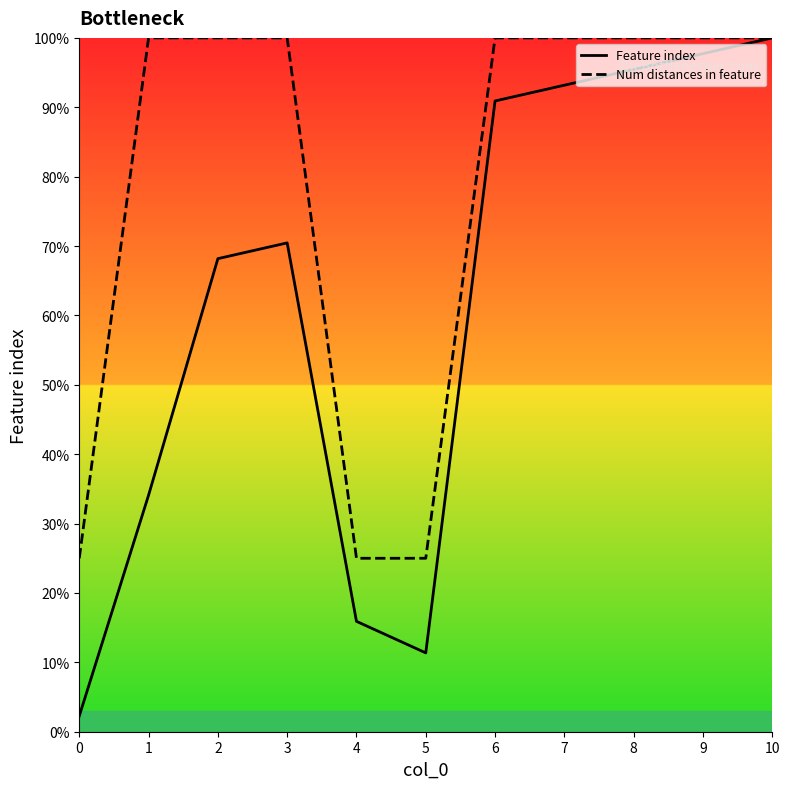

Reading left to right, list all the values displayed in this chart.

Feature index: 0=2.3	1=34.1	2=68.2	3=70.5	4=15.9	5=11.4	6=90.9	7=93.2	8=95.5	9=97.7	10=100.0
Num distances: 0=25.0	1=100.0	2=100.0	3=100.0	4=25.0	5=25.0	6=100.0	7=100.0	8=100.0	9=100.0	10=100.0